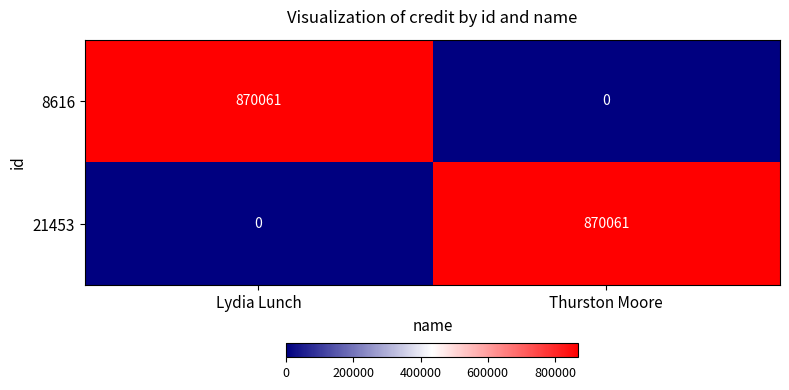

The 8616 series shows 870061 at Lydia Lunch. True or false?

True